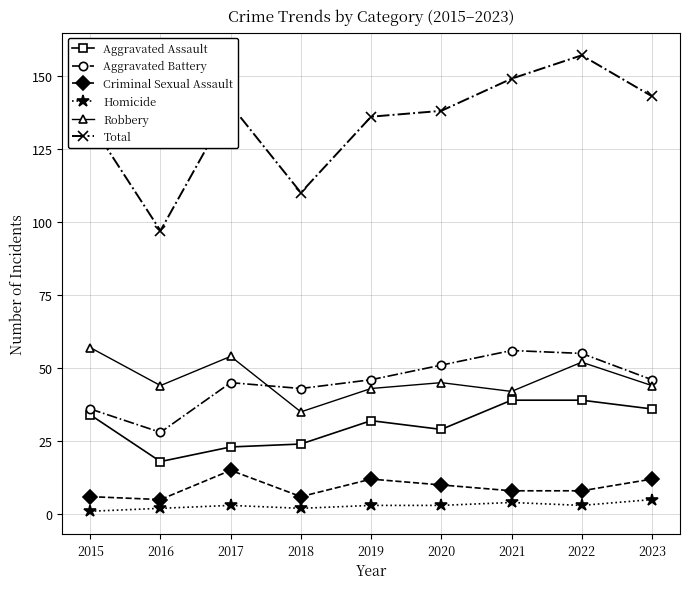

True or false: Aggravated Assault and Homicide cross at least once.

False